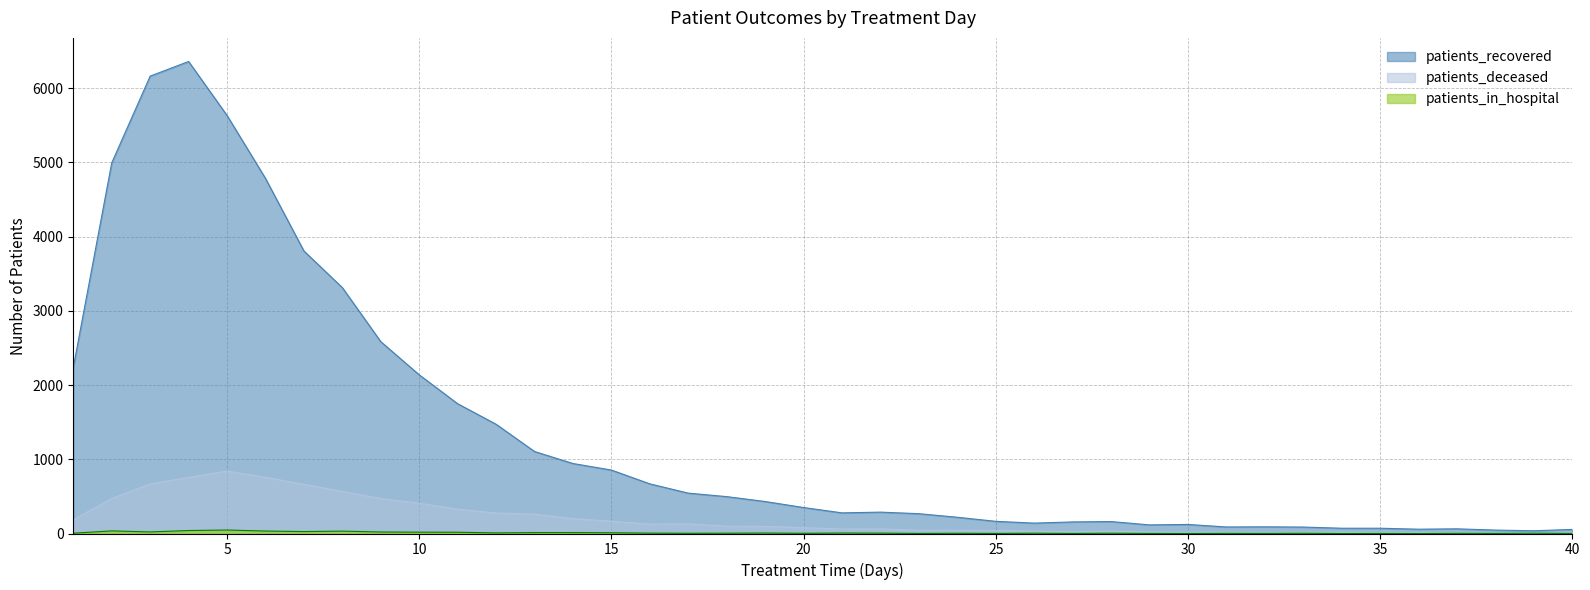

List the series in order of their peak value, lowest first.

patients_in_hospital, patients_deceased, patients_recovered